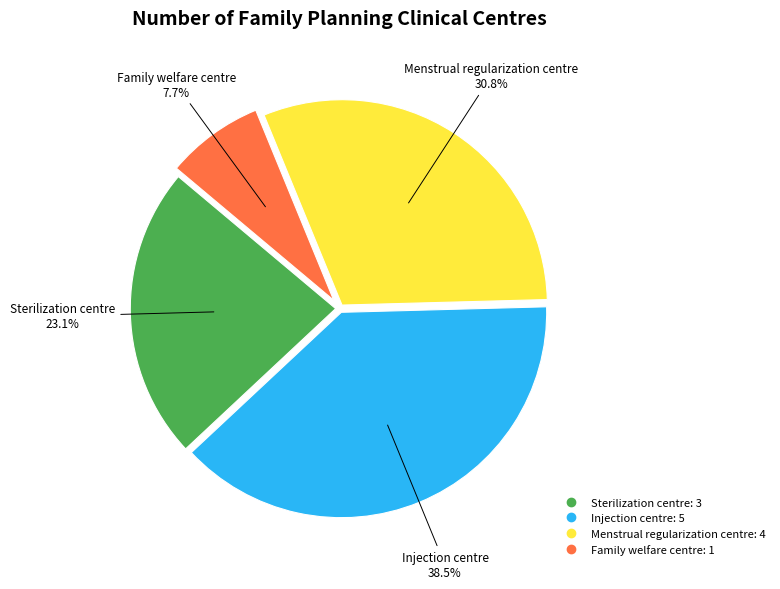

Which category has the biggest portion of the pie?

Injection centre